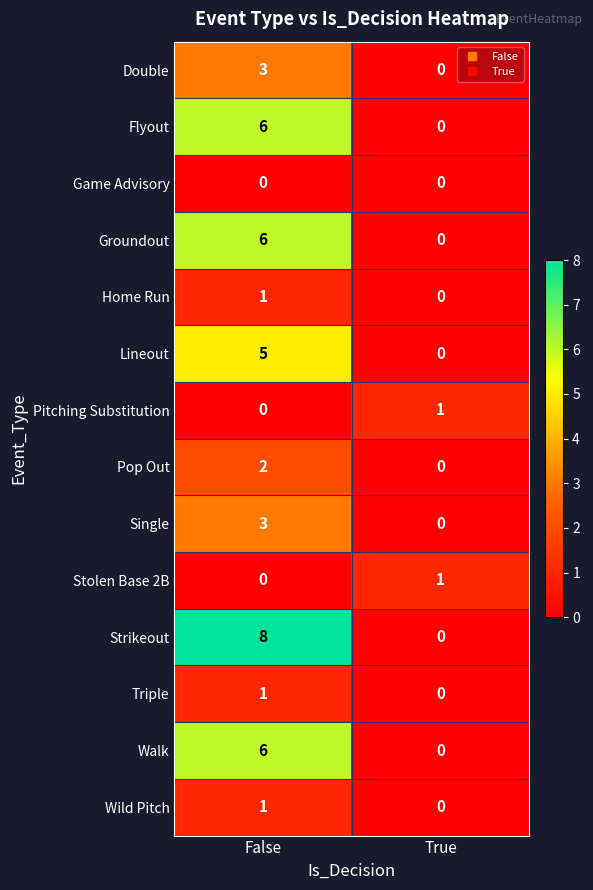

Between False and True, which series saw the biggest shift?

Strikeout